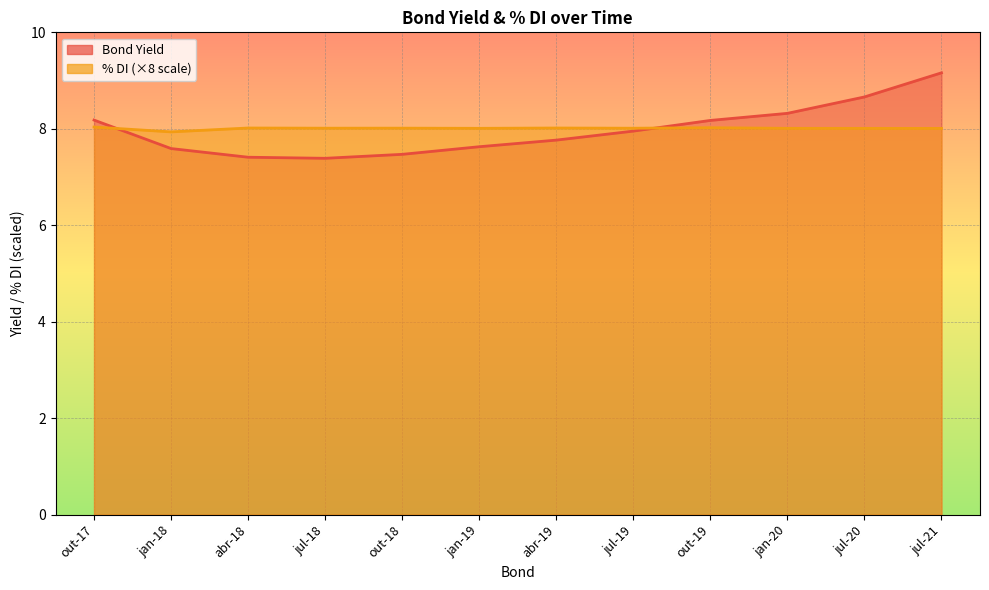

List the labels in order of % DI value, smallest first.

jan-18, jul-21, jul-20, jan-20, jan-19, jul-19, jul-18, out-18, abr-19, abr-18, out-19, out-17